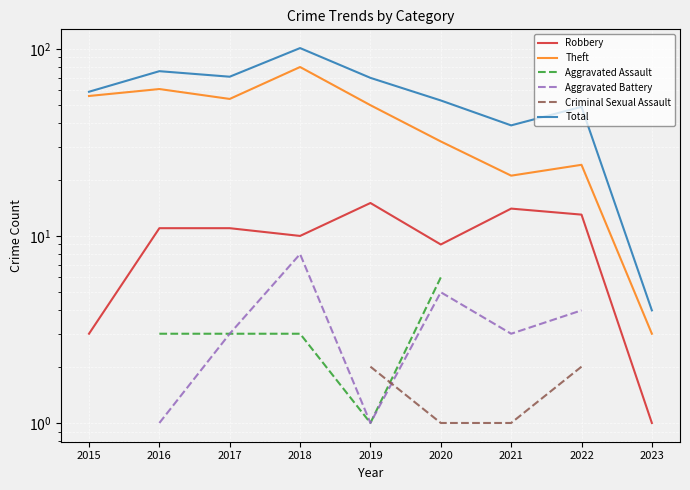

What is the value of the Aggravated Battery point at the 3rd from the left?

3.0